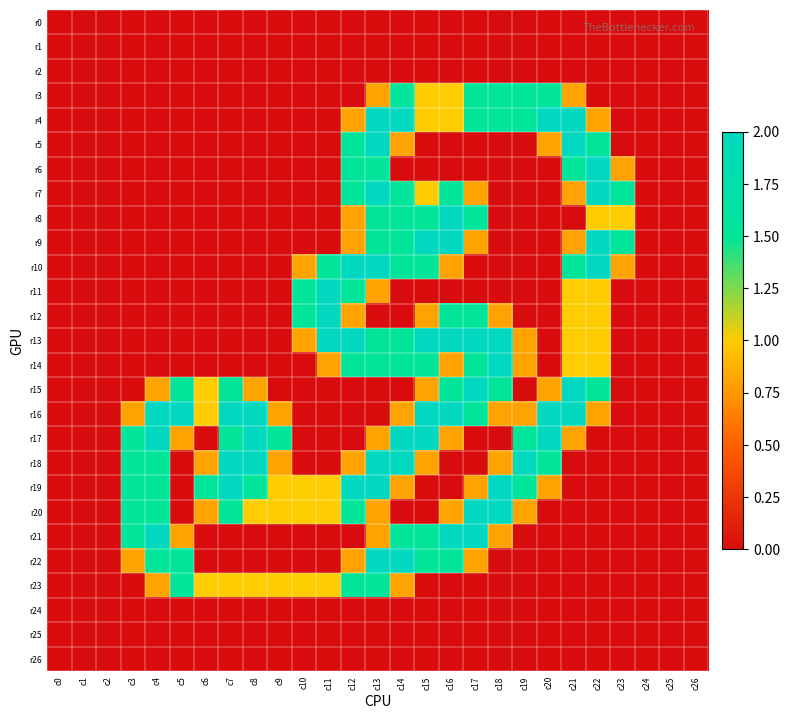

Reading left to right, what are all the values shown in this chart?

r0: c0=0.0	c1=0.0	c2=0.0	c3=0.0	c4=0.0	c5=0.0	c6=0.0	c7=0.0	c8=0.0	c9=0.0	c10=0.0	c11=0.0	c12=0.0	c13=0.0	c14=0.0	c15=0.0	c16=0.0	c17=0.0	c18=0.0	c19=0.0	c20=0.0	c21=0.0	c22=0.0	c23=0.0	c24=0.0	c25=0.0	c26=0.0
r1: c0=0.0	c1=0.0	c2=0.0	c3=0.0	c4=0.0	c5=0.0	c6=0.0	c7=0.0	c8=0.0	c9=0.0	c10=0.0	c11=0.0	c12=0.0	c13=0.0	c14=0.0	c15=0.0	c16=0.0	c17=0.0	c18=0.0	c19=0.0	c20=0.0	c21=0.0	c22=0.0	c23=0.0	c24=0.0	c25=0.0	c26=0.0
r2: c0=0.0	c1=0.0	c2=0.0	c3=0.0	c4=0.0	c5=0.0	c6=0.0	c7=0.0	c8=0.0	c9=0.0	c10=0.0	c11=0.0	c12=0.0	c13=0.0	c14=0.0	c15=0.0	c16=0.0	c17=0.0	c18=0.0	c19=0.0	c20=0.0	c21=0.0	c22=0.0	c23=0.0	c24=0.0	c25=0.0	c26=0.0
r3: c0=0.0	c1=0.0	c2=0.0	c3=0.0	c4=0.0	c5=0.0	c6=0.0	c7=0.0	c8=0.0	c9=0.0	c10=0.0	c11=0.0	c12=0.0	c13=0.8	c14=1.5	c15=1.0	c16=1.0	c17=1.5	c18=1.5	c19=1.5	c20=1.5	c21=0.8	c22=0.0	c23=0.0	c24=0.0	c25=0.0	c26=0.0
r4: c0=0.0	c1=0.0	c2=0.0	c3=0.0	c4=0.0	c5=0.0	c6=0.0	c7=0.0	c8=0.0	c9=0.0	c10=0.0	c11=0.0	c12=0.8	c13=2.0	c14=2.0	c15=1.0	c16=1.0	c17=1.5	c18=1.5	c19=1.5	c20=2.0	c21=2.0	c22=0.8	c23=0.0	c24=0.0	c25=0.0	c26=0.0
r5: c0=0.0	c1=0.0	c2=0.0	c3=0.0	c4=0.0	c5=0.0	c6=0.0	c7=0.0	c8=0.0	c9=0.0	c10=0.0	c11=0.0	c12=1.5	c13=2.0	c14=0.8	c15=0.0	c16=0.0	c17=0.0	c18=0.0	c19=0.0	c20=0.8	c21=2.0	c22=1.5	c23=0.0	c24=0.0	c25=0.0	c26=0.0
r6: c0=0.0	c1=0.0	c2=0.0	c3=0.0	c4=0.0	c5=0.0	c6=0.0	c7=0.0	c8=0.0	c9=0.0	c10=0.0	c11=0.0	c12=1.5	c13=1.5	c14=0.0	c15=0.0	c16=0.0	c17=0.0	c18=0.0	c19=0.0	c20=0.0	c21=1.5	c22=2.0	c23=0.8	c24=0.0	c25=0.0	c26=0.0
r7: c0=0.0	c1=0.0	c2=0.0	c3=0.0	c4=0.0	c5=0.0	c6=0.0	c7=0.0	c8=0.0	c9=0.0	c10=0.0	c11=0.0	c12=1.5	c13=2.0	c14=1.5	c15=1.0	c16=1.5	c17=0.8	c18=0.0	c19=0.0	c20=0.0	c21=0.8	c22=2.0	c23=1.5	c24=0.0	c25=0.0	c26=0.0
r8: c0=0.0	c1=0.0	c2=0.0	c3=0.0	c4=0.0	c5=0.0	c6=0.0	c7=0.0	c8=0.0	c9=0.0	c10=0.0	c11=0.0	c12=0.8	c13=1.5	c14=1.5	c15=1.5	c16=2.0	c17=1.5	c18=0.0	c19=0.0	c20=0.0	c21=0.0	c22=1.0	c23=1.0	c24=0.0	c25=0.0	c26=0.0
r9: c0=0.0	c1=0.0	c2=0.0	c3=0.0	c4=0.0	c5=0.0	c6=0.0	c7=0.0	c8=0.0	c9=0.0	c10=0.0	c11=0.0	c12=0.8	c13=1.5	c14=1.5	c15=2.0	c16=2.0	c17=0.8	c18=0.0	c19=0.0	c20=0.0	c21=0.8	c22=2.0	c23=1.5	c24=0.0	c25=0.0	c26=0.0
r10: c0=0.0	c1=0.0	c2=0.0	c3=0.0	c4=0.0	c5=0.0	c6=0.0	c7=0.0	c8=0.0	c9=0.0	c10=0.8	c11=1.5	c12=2.0	c13=2.0	c14=1.5	c15=1.5	c16=0.8	c17=0.0	c18=0.0	c19=0.0	c20=0.0	c21=1.5	c22=2.0	c23=0.8	c24=0.0	c25=0.0	c26=0.0
r11: c0=0.0	c1=0.0	c2=0.0	c3=0.0	c4=0.0	c5=0.0	c6=0.0	c7=0.0	c8=0.0	c9=0.0	c10=1.5	c11=2.0	c12=1.5	c13=0.8	c14=0.0	c15=0.0	c16=0.0	c17=0.0	c18=0.0	c19=0.0	c20=0.0	c21=1.0	c22=1.0	c23=0.0	c24=0.0	c25=0.0	c26=0.0
r12: c0=0.0	c1=0.0	c2=0.0	c3=0.0	c4=0.0	c5=0.0	c6=0.0	c7=0.0	c8=0.0	c9=0.0	c10=1.5	c11=2.0	c12=0.8	c13=0.0	c14=0.0	c15=0.8	c16=1.5	c17=1.5	c18=0.8	c19=0.0	c20=0.0	c21=1.0	c22=1.0	c23=0.0	c24=0.0	c25=0.0	c26=0.0
r13: c0=0.0	c1=0.0	c2=0.0	c3=0.0	c4=0.0	c5=0.0	c6=0.0	c7=0.0	c8=0.0	c9=0.0	c10=0.8	c11=2.0	c12=2.0	c13=1.5	c14=1.5	c15=2.0	c16=2.0	c17=2.0	c18=2.0	c19=0.8	c20=0.0	c21=1.0	c22=1.0	c23=0.0	c24=0.0	c25=0.0	c26=0.0
r14: c0=0.0	c1=0.0	c2=0.0	c3=0.0	c4=0.0	c5=0.0	c6=0.0	c7=0.0	c8=0.0	c9=0.0	c10=0.0	c11=0.8	c12=1.5	c13=1.5	c14=1.5	c15=1.5	c16=0.8	c17=1.5	c18=2.0	c19=0.8	c20=0.0	c21=1.0	c22=1.0	c23=0.0	c24=0.0	c25=0.0	c26=0.0
r15: c0=0.0	c1=0.0	c2=0.0	c3=0.0	c4=0.8	c5=1.5	c6=1.0	c7=1.5	c8=0.8	c9=0.0	c10=0.0	c11=0.0	c12=0.0	c13=0.0	c14=0.0	c15=0.8	c16=1.5	c17=2.0	c18=1.5	c19=0.0	c20=0.8	c21=2.0	c22=1.5	c23=0.0	c24=0.0	c25=0.0	c26=0.0
r16: c0=0.0	c1=0.0	c2=0.0	c3=0.8	c4=2.0	c5=2.0	c6=1.0	c7=2.0	c8=2.0	c9=0.8	c10=0.0	c11=0.0	c12=0.0	c13=0.0	c14=0.8	c15=2.0	c16=2.0	c17=1.5	c18=0.8	c19=0.8	c20=2.0	c21=2.0	c22=0.8	c23=0.0	c24=0.0	c25=0.0	c26=0.0
r17: c0=0.0	c1=0.0	c2=0.0	c3=1.5	c4=2.0	c5=0.8	c6=0.0	c7=1.5	c8=2.0	c9=1.5	c10=0.0	c11=0.0	c12=0.0	c13=0.8	c14=2.0	c15=2.0	c16=0.8	c17=0.0	c18=0.0	c19=1.5	c20=2.0	c21=0.8	c22=0.0	c23=0.0	c24=0.0	c25=0.0	c26=0.0
r18: c0=0.0	c1=0.0	c2=0.0	c3=1.5	c4=1.5	c5=0.0	c6=0.8	c7=2.0	c8=2.0	c9=0.8	c10=0.0	c11=0.0	c12=0.8	c13=2.0	c14=2.0	c15=0.8	c16=0.0	c17=0.0	c18=0.8	c19=2.0	c20=1.5	c21=0.0	c22=0.0	c23=0.0	c24=0.0	c25=0.0	c26=0.0
r19: c0=0.0	c1=0.0	c2=0.0	c3=1.5	c4=1.5	c5=0.0	c6=1.5	c7=2.0	c8=1.5	c9=1.0	c10=1.0	c11=1.0	c12=2.0	c13=2.0	c14=0.8	c15=0.0	c16=0.0	c17=0.8	c18=2.0	c19=1.5	c20=0.8	c21=0.0	c22=0.0	c23=0.0	c24=0.0	c25=0.0	c26=0.0
r20: c0=0.0	c1=0.0	c2=0.0	c3=1.5	c4=1.5	c5=0.0	c6=0.8	c7=1.5	c8=1.0	c9=1.0	c10=1.0	c11=1.0	c12=1.5	c13=0.8	c14=0.0	c15=0.0	c16=0.8	c17=2.0	c18=2.0	c19=0.8	c20=0.0	c21=0.0	c22=0.0	c23=0.0	c24=0.0	c25=0.0	c26=0.0
r21: c0=0.0	c1=0.0	c2=0.0	c3=1.5	c4=2.0	c5=0.8	c6=0.0	c7=0.0	c8=0.0	c9=0.0	c10=0.0	c11=0.0	c12=0.0	c13=0.8	c14=1.5	c15=1.5	c16=2.0	c17=2.0	c18=0.8	c19=0.0	c20=0.0	c21=0.0	c22=0.0	c23=0.0	c24=0.0	c25=0.0	c26=0.0
r22: c0=0.0	c1=0.0	c2=0.0	c3=0.8	c4=1.5	c5=1.5	c6=0.0	c7=0.0	c8=0.0	c9=0.0	c10=0.0	c11=0.0	c12=0.8	c13=2.0	c14=2.0	c15=1.5	c16=1.5	c17=0.8	c18=0.0	c19=0.0	c20=0.0	c21=0.0	c22=0.0	c23=0.0	c24=0.0	c25=0.0	c26=0.0
r23: c0=0.0	c1=0.0	c2=0.0	c3=0.0	c4=0.8	c5=1.5	c6=1.0	c7=1.0	c8=1.0	c9=1.0	c10=1.0	c11=1.0	c12=1.5	c13=1.5	c14=0.8	c15=0.0	c16=0.0	c17=0.0	c18=0.0	c19=0.0	c20=0.0	c21=0.0	c22=0.0	c23=0.0	c24=0.0	c25=0.0	c26=0.0
r24: c0=0.0	c1=0.0	c2=0.0	c3=0.0	c4=0.0	c5=0.0	c6=0.0	c7=0.0	c8=0.0	c9=0.0	c10=0.0	c11=0.0	c12=0.0	c13=0.0	c14=0.0	c15=0.0	c16=0.0	c17=0.0	c18=0.0	c19=0.0	c20=0.0	c21=0.0	c22=0.0	c23=0.0	c24=0.0	c25=0.0	c26=0.0
r25: c0=0.0	c1=0.0	c2=0.0	c3=0.0	c4=0.0	c5=0.0	c6=0.0	c7=0.0	c8=0.0	c9=0.0	c10=0.0	c11=0.0	c12=0.0	c13=0.0	c14=0.0	c15=0.0	c16=0.0	c17=0.0	c18=0.0	c19=0.0	c20=0.0	c21=0.0	c22=0.0	c23=0.0	c24=0.0	c25=0.0	c26=0.0
r26: c0=0.0	c1=0.0	c2=0.0	c3=0.0	c4=0.0	c5=0.0	c6=0.0	c7=0.0	c8=0.0	c9=0.0	c10=0.0	c11=0.0	c12=0.0	c13=0.0	c14=0.0	c15=0.0	c16=0.0	c17=0.0	c18=0.0	c19=0.0	c20=0.0	c21=0.0	c22=0.0	c23=0.0	c24=0.0	c25=0.0	c26=0.0